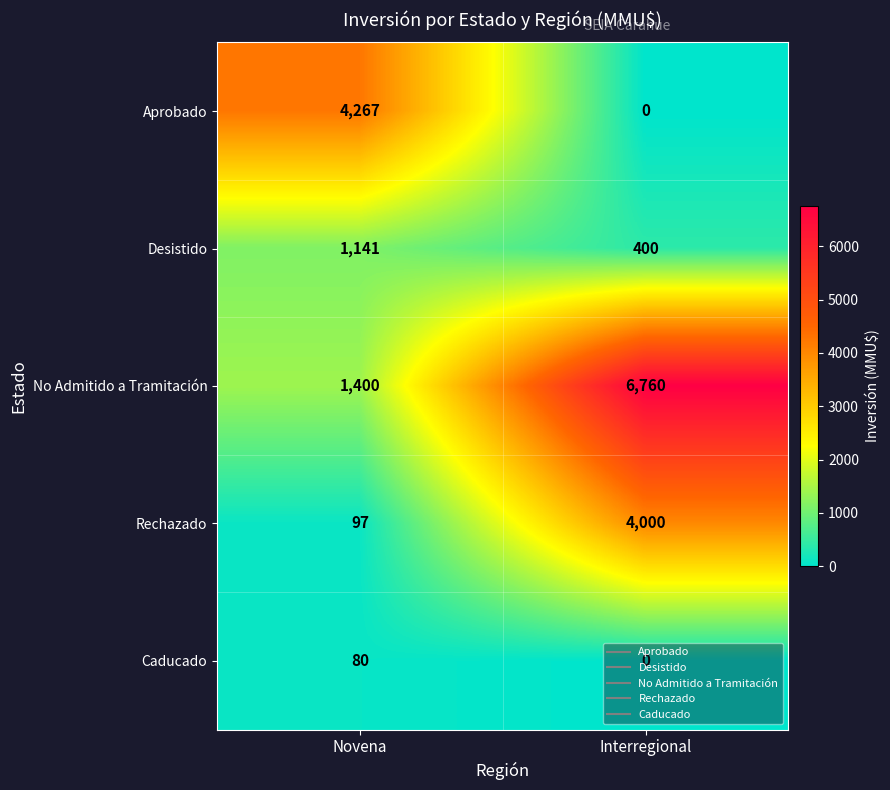

List the series in order of their peak value, lowest first.

Caducado, Desistido, Rechazado, Aprobado, No Admitido a Tramitación